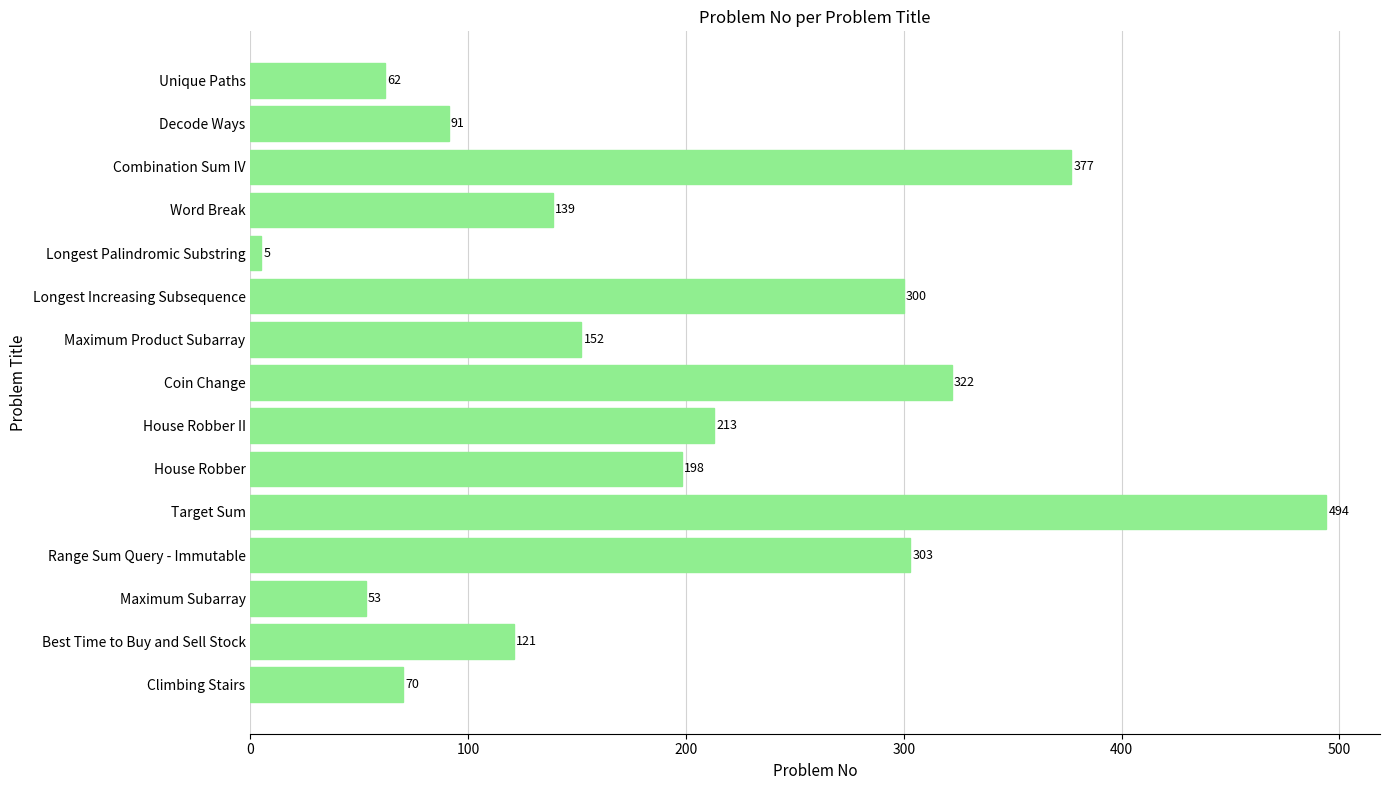

At which label is the value closest to 249?

House Robber II